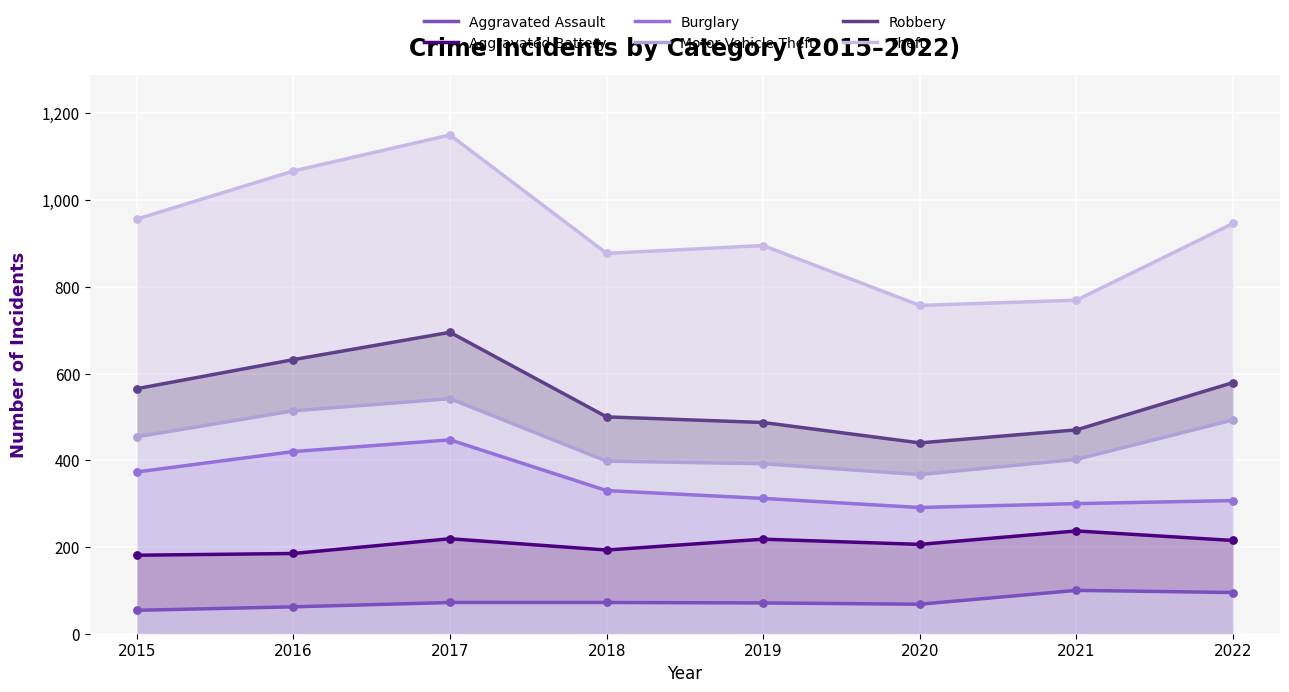

Which series reaches the maximum Y coordinate?

Theft